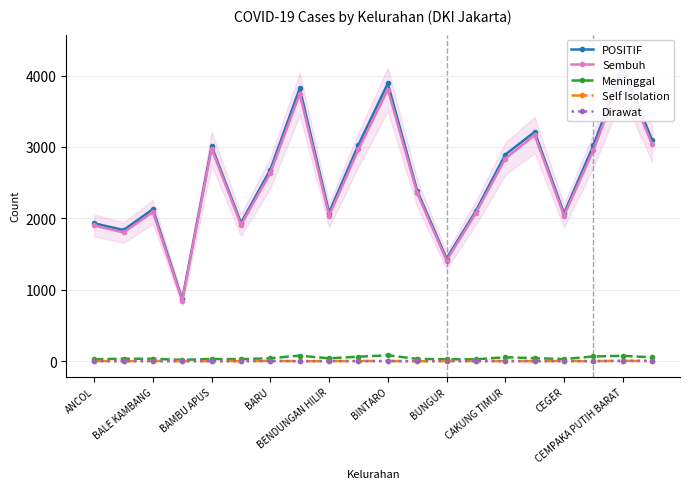

True or false: Meninggal has more than 1 interior local peaks.

True